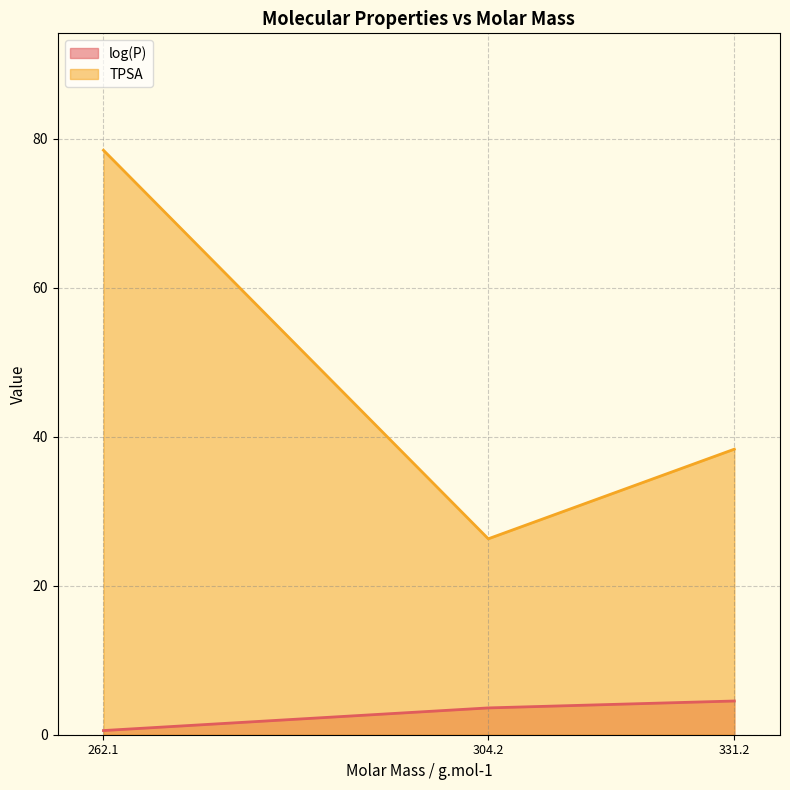

At how many categories does at least one series exceed 64?

1